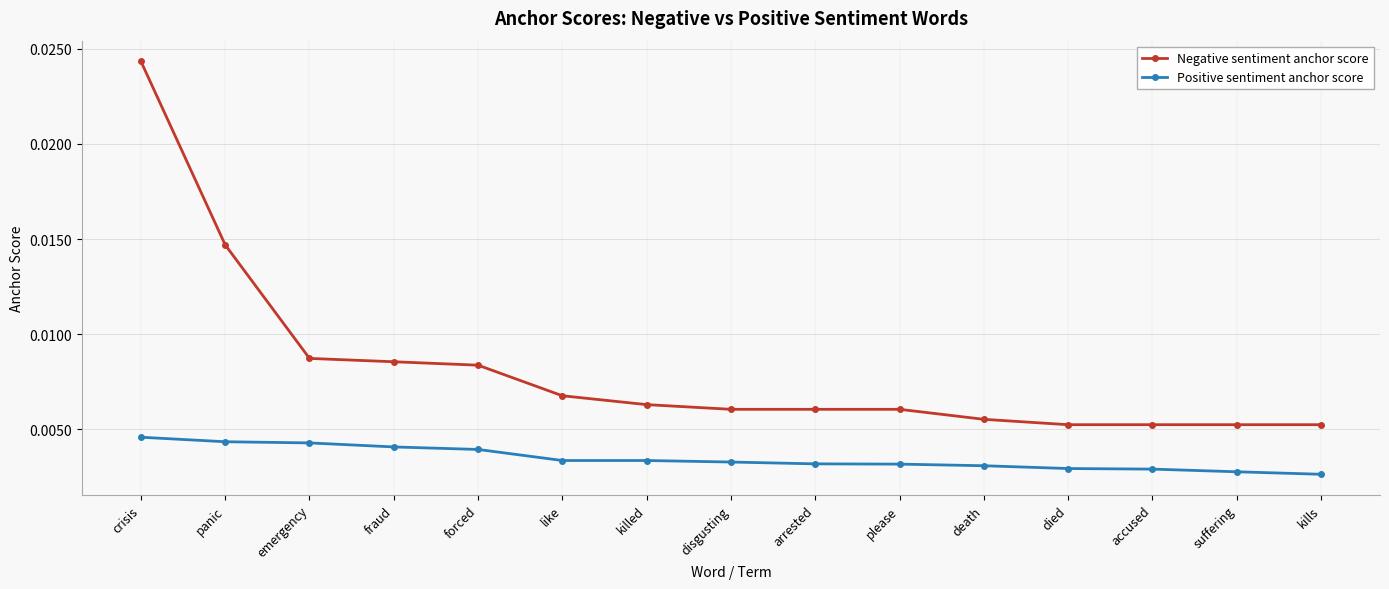

Rank the series by their average value, from highest to lowest.

Negative sentiment anchor score, Positive sentiment anchor score